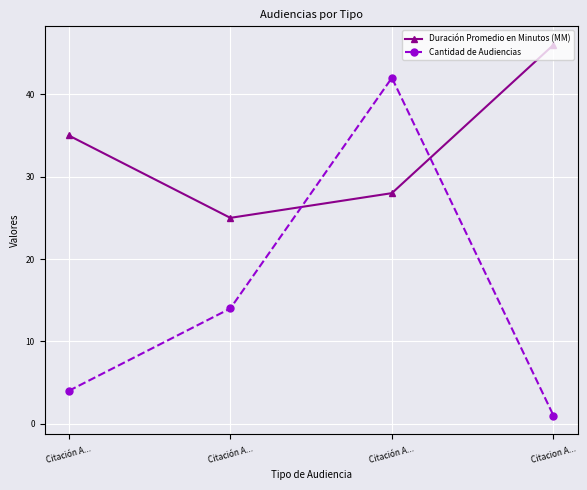

How many lines are shown in the chart?

2